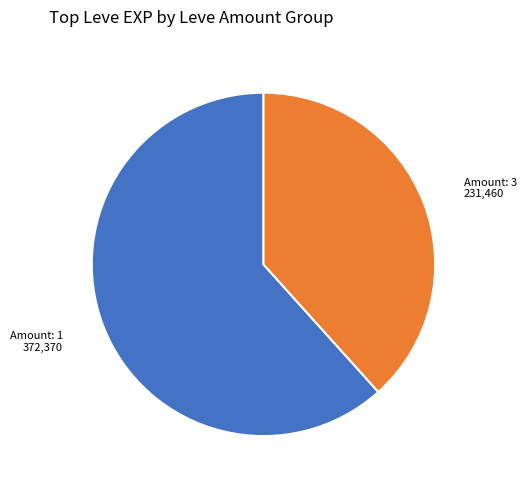

Which has a higher value, Amount: 1 or Amount: 3?

Amount: 1